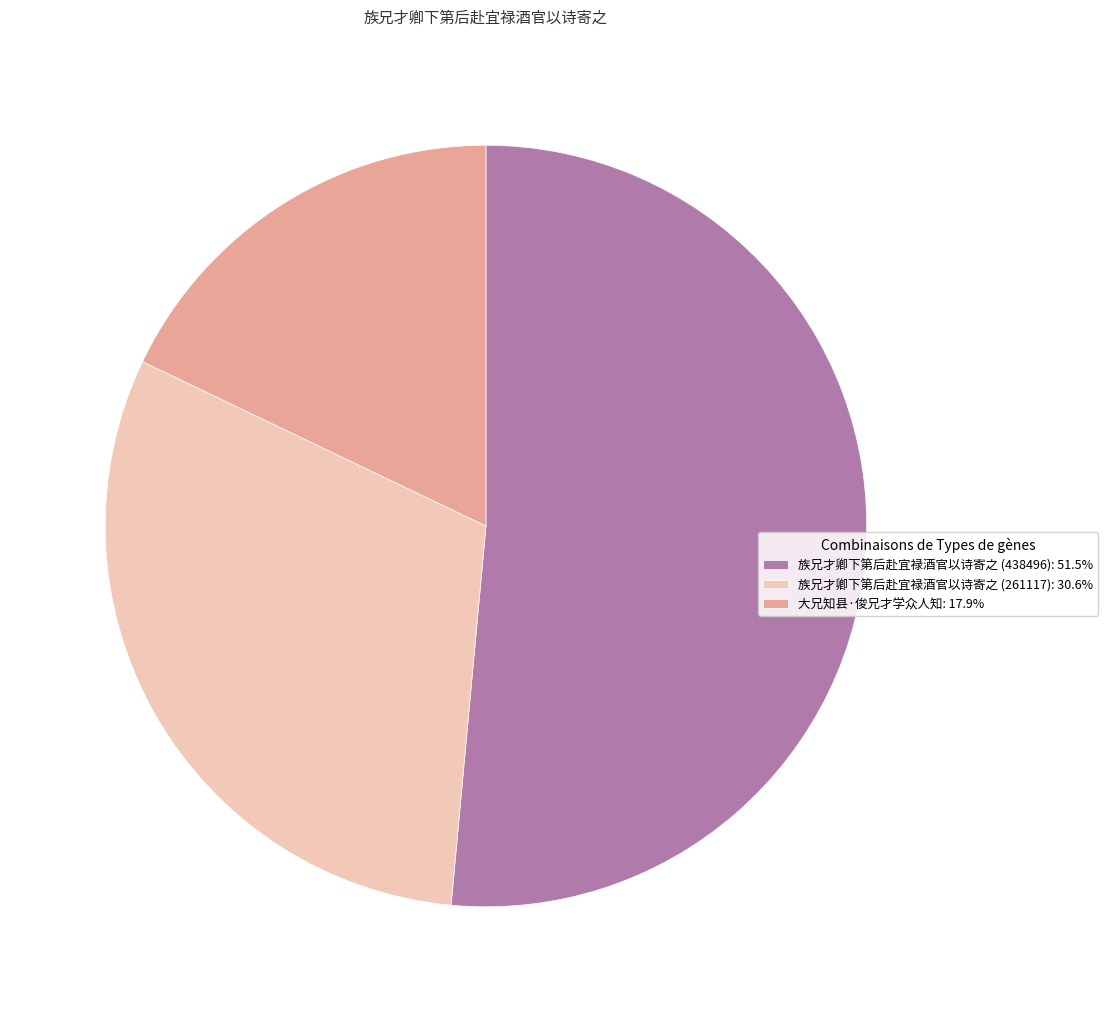

Do 族兄才卿下第后赴宜禄酒官以诗寄之 (438496): 51.5% and 族兄才卿下第后赴宜禄酒官以诗寄之 (261117): 30.6% together represent more than half of the pie?

Yes